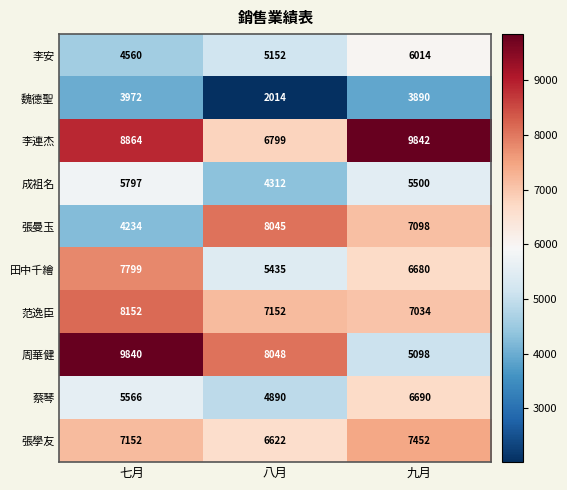

At how many categories does at least one series exceed 4686?

3